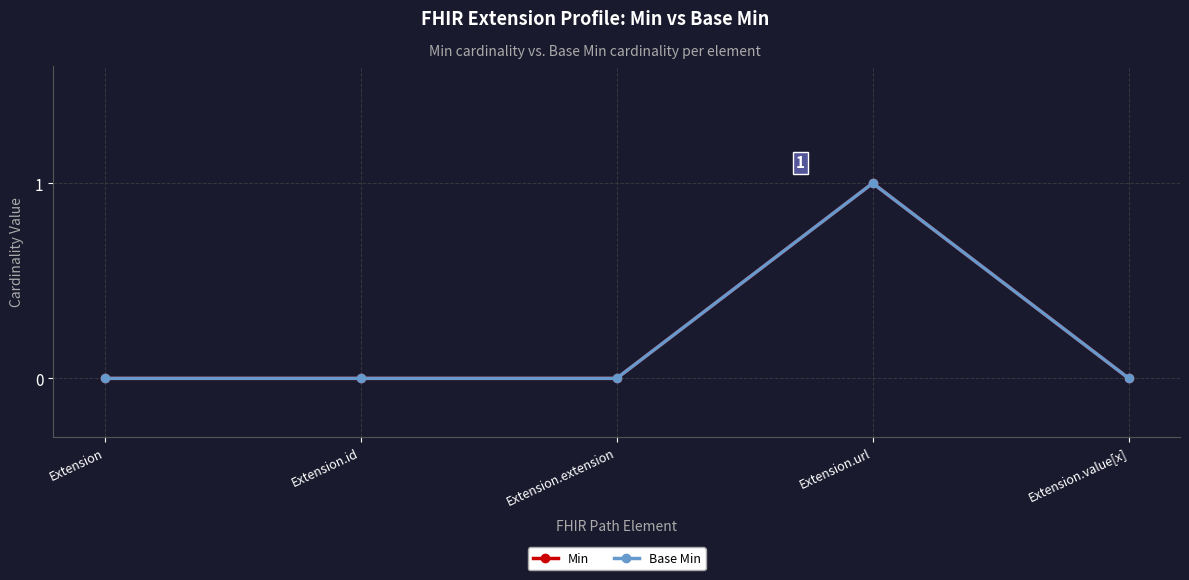

Does the chart have visible grid lines?

Yes